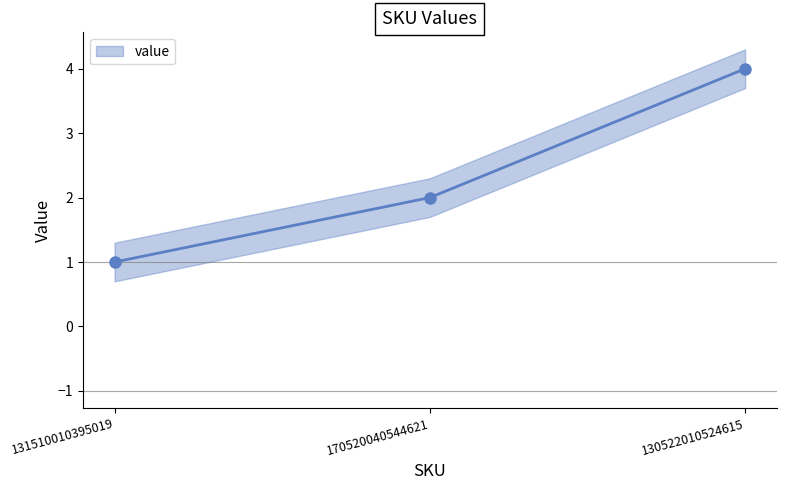

Count the number of values greater than 2.

1